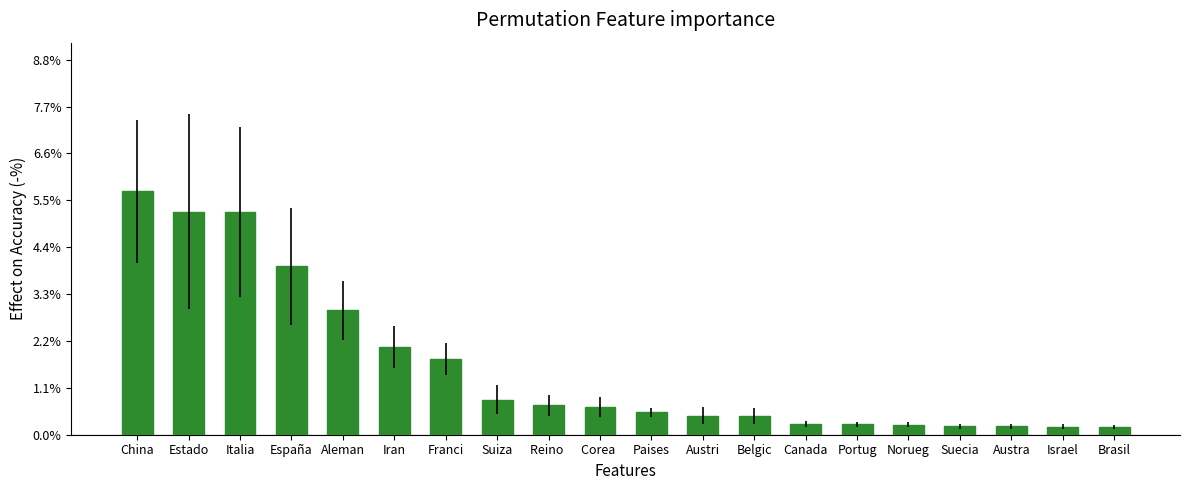

Are the bars horizontal?

No